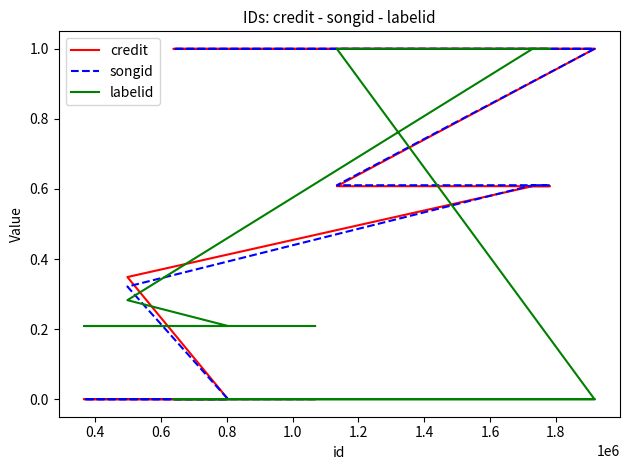

How many lines are shown in the chart?

3